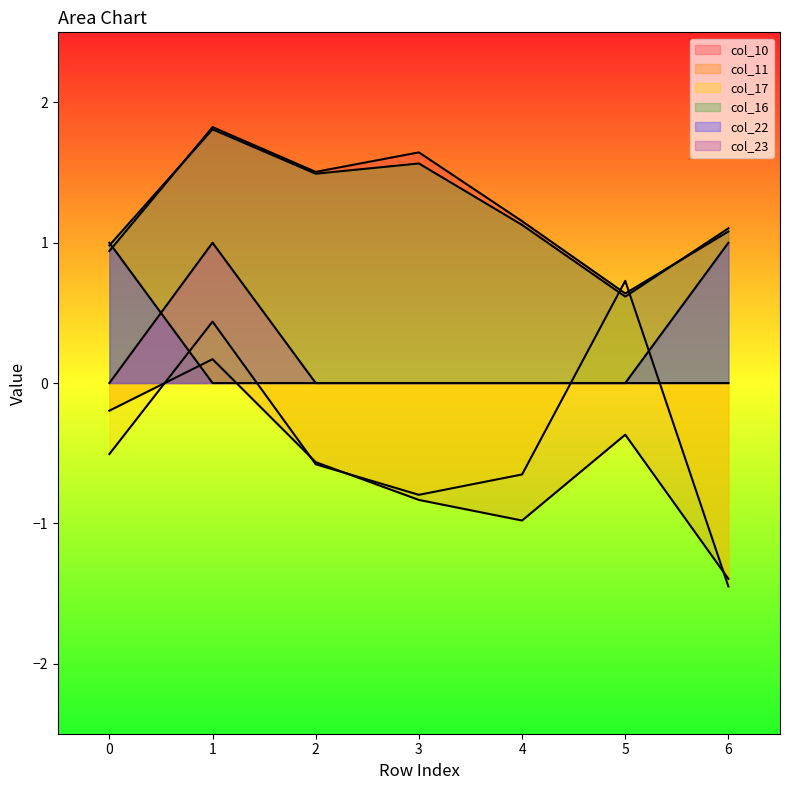

Reading left to right, transcribe all the data shown in this chart.

col_10: 0.9	1.8	1.5	1.6	1.2	0.6	1.1
col_11: -0.2	0.2	-0.6	-0.8	-1.0	-0.4	-1.4
col_17: -0.5	0.4	-0.6	-0.8	-0.7	0.7	-1.5
col_16: 1.0	1.8	1.5	1.6	1.1	0.6	1.1
col_22: 1.0	0.0	0.0	0.0	0.0	0.0	1.0
col_23: 0.0	1.0	0.0	0.0	0.0	0.0	0.0